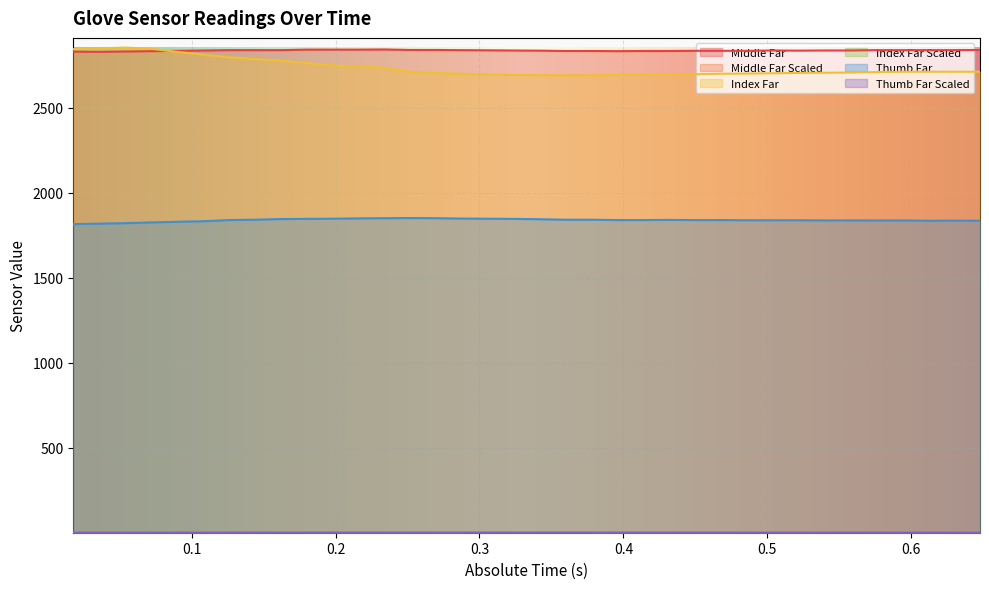

Where is the first local maximum for Thumb Far Scaled?

0.251737